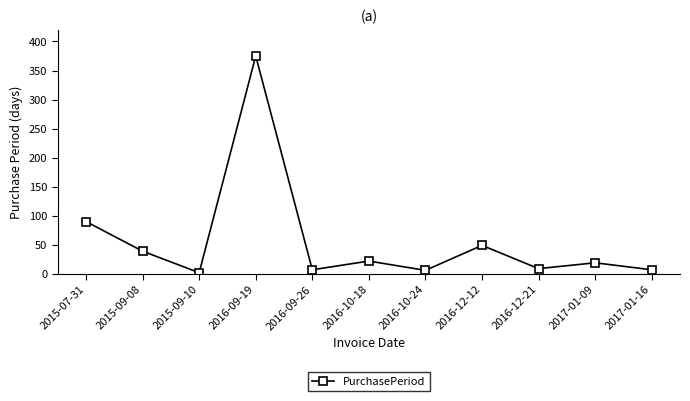

What is the label of the 5th point from the left?

2016-09-26